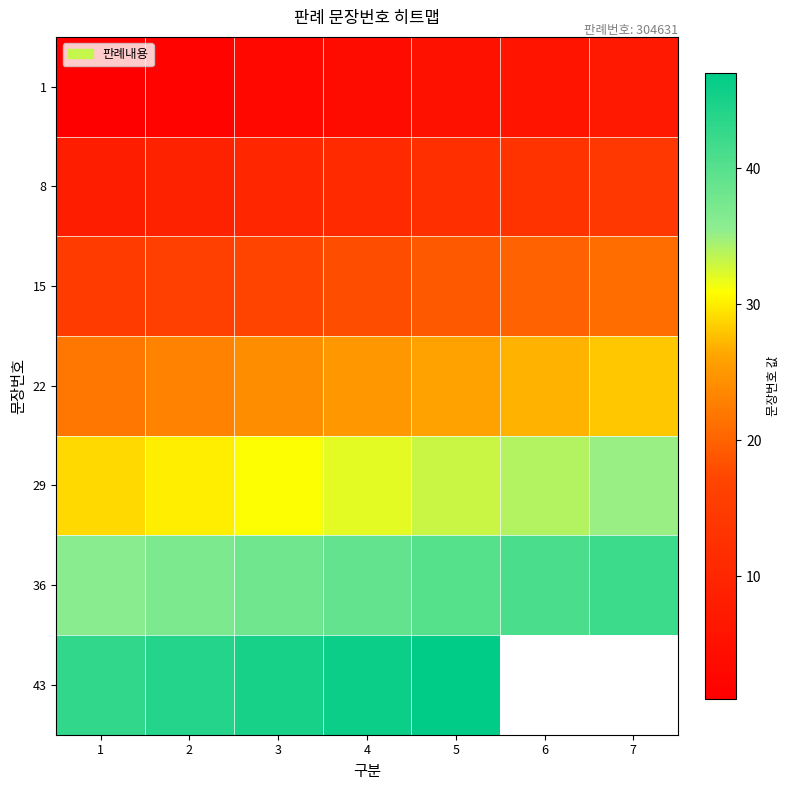

At which category is the sum across all series the highest?

5